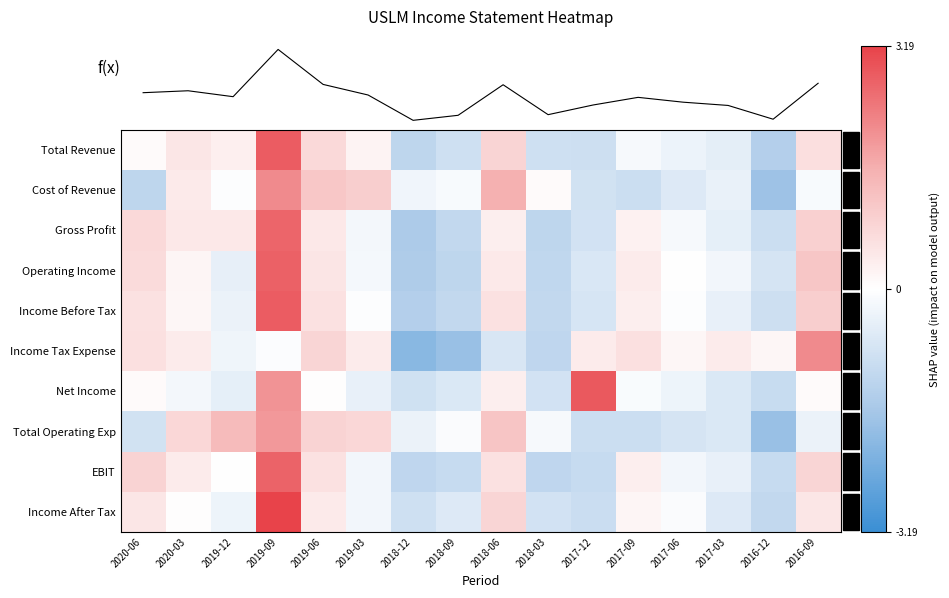

At which label is Net Income closest to 0?

2019-06